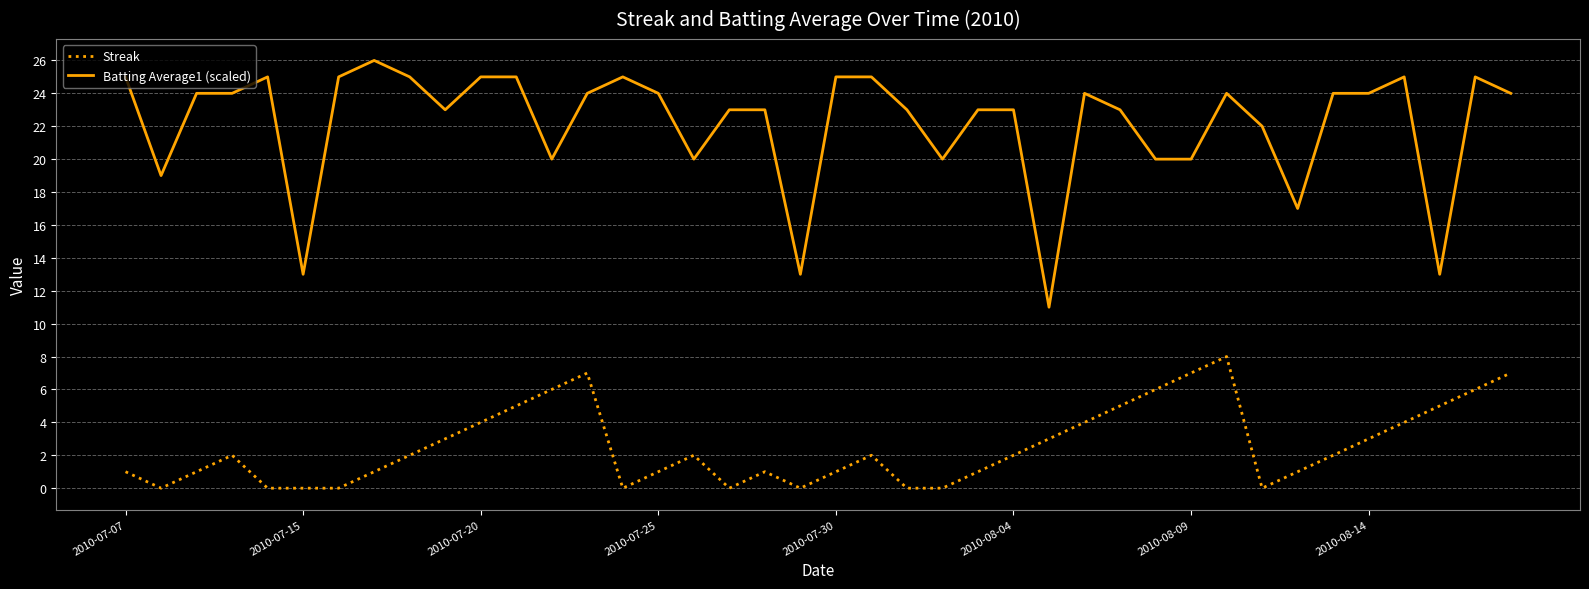

Which series has the largest range (max minus min)?

Batting Average1 (scaled)